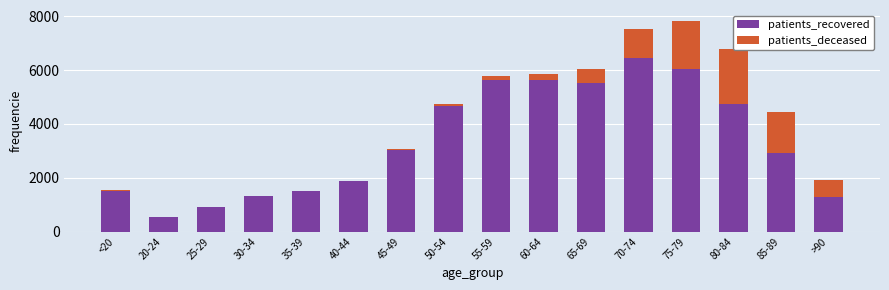

What is the label of the 14th bar from the left?

80-84